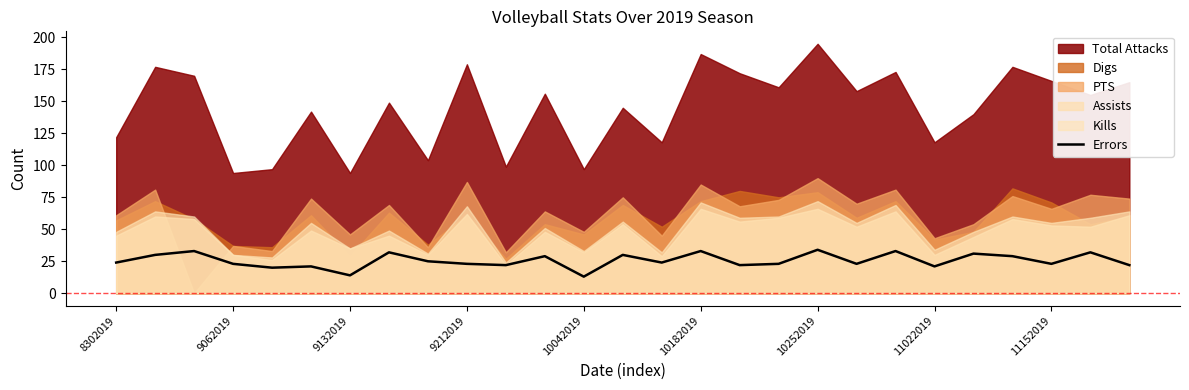

Is it true that Errors equals 14 at 9132019?

True